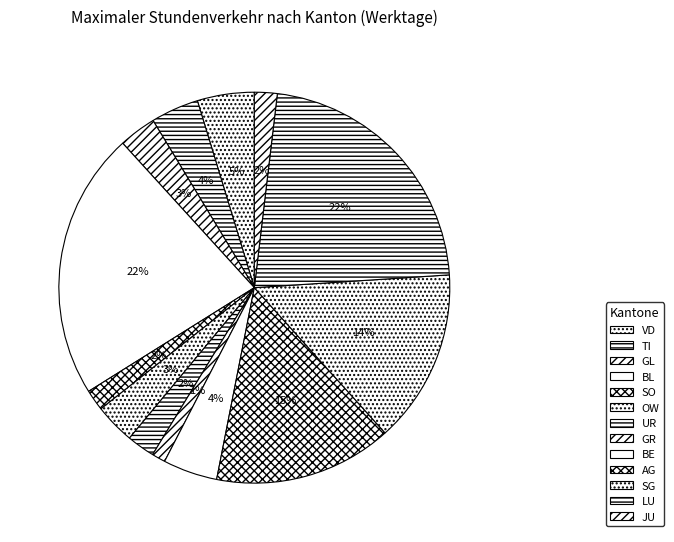

What is the change in value from OW to BE?

+354